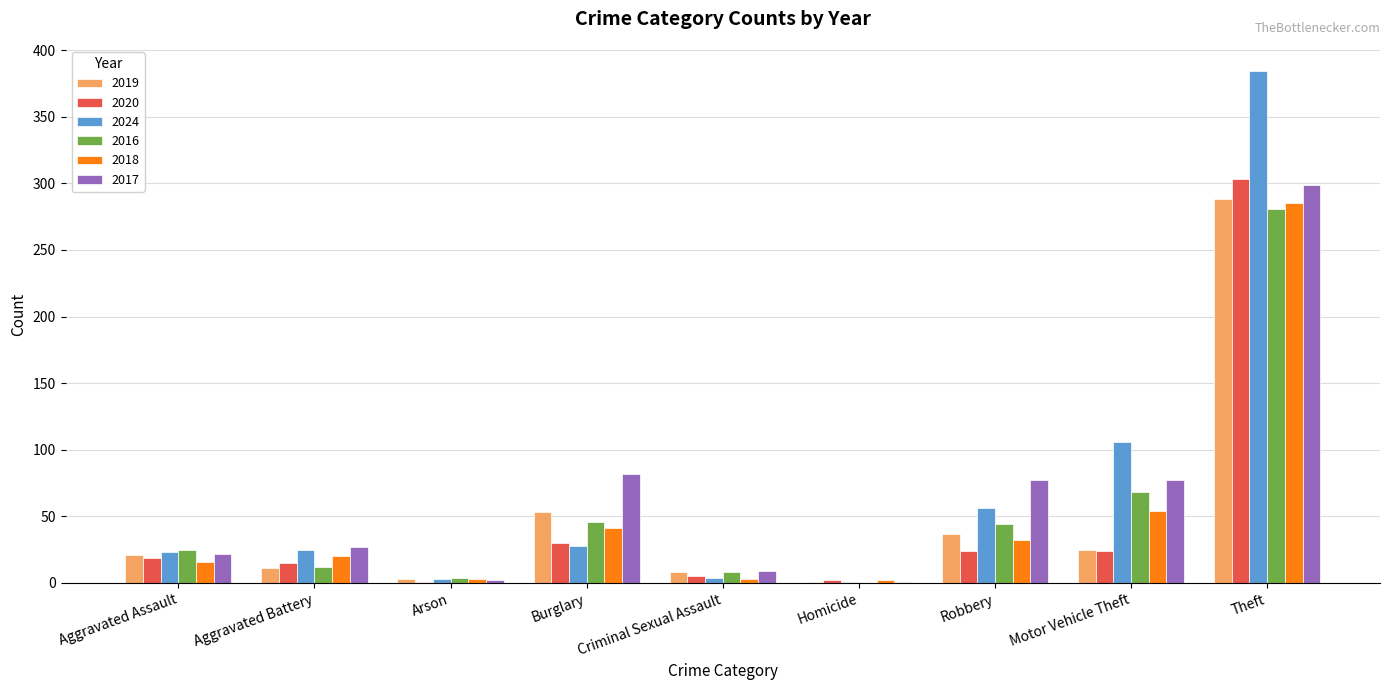

The 2018 series shows 16 at Burglary. True or false?

False